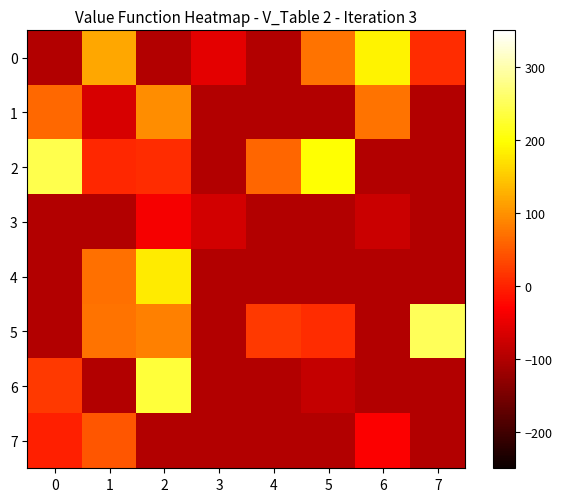

Between 6 and 3, which is larger?

6